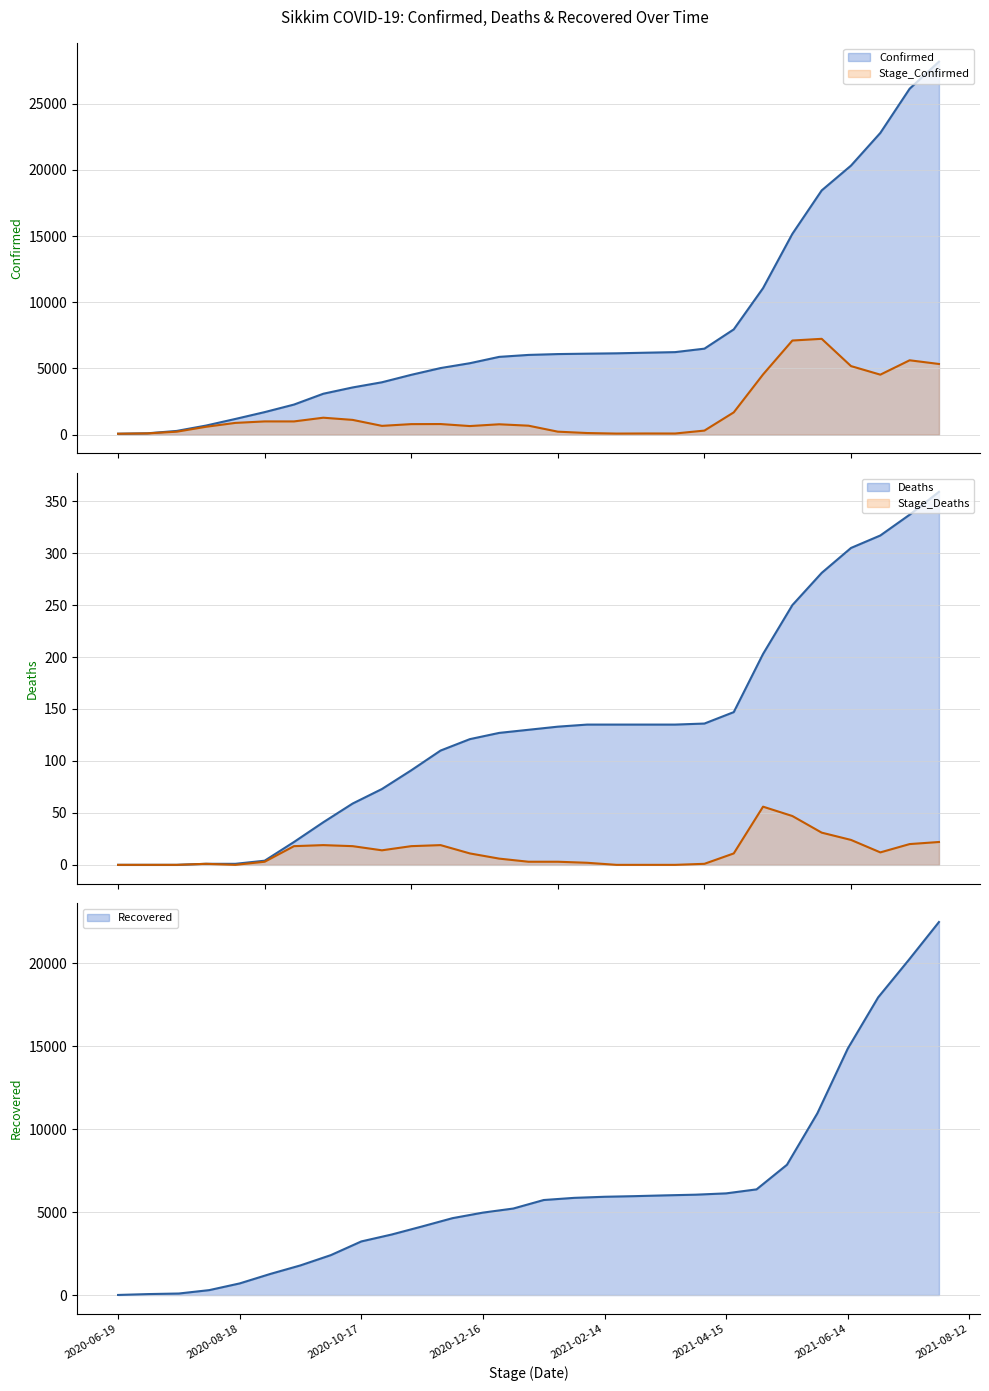

Which label corresponds to the smallest value in the chart?

2020-06-19